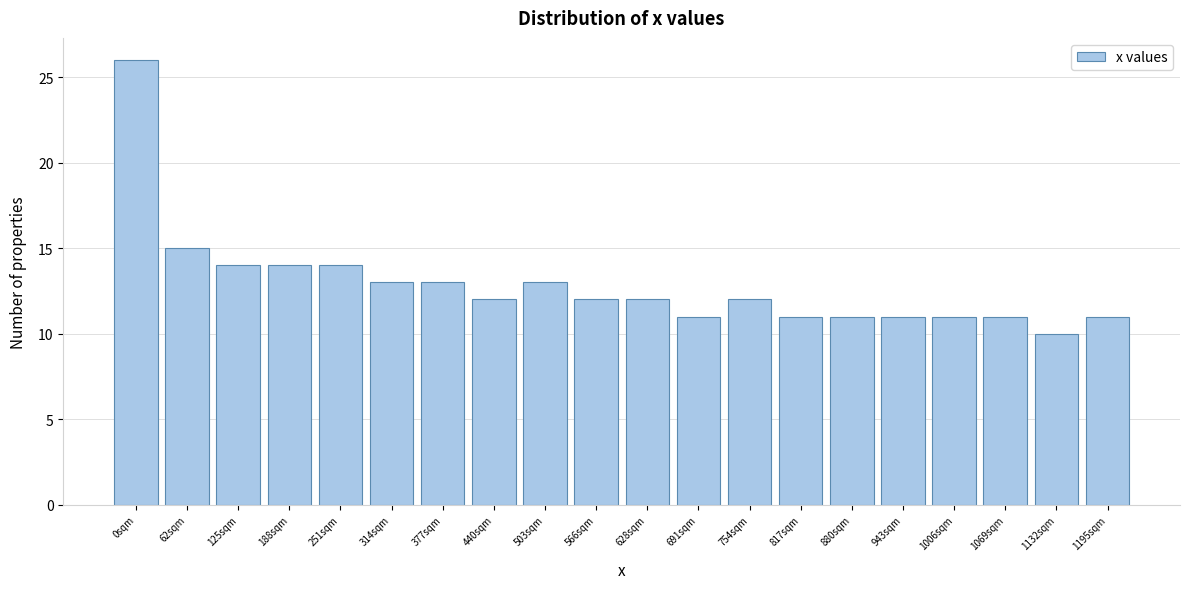

Reading right to left, what are all the values shown in this chart?

11	10	11	11	11	11	11	12	11	12	12	13	12	13	13	14	14	14	15	26